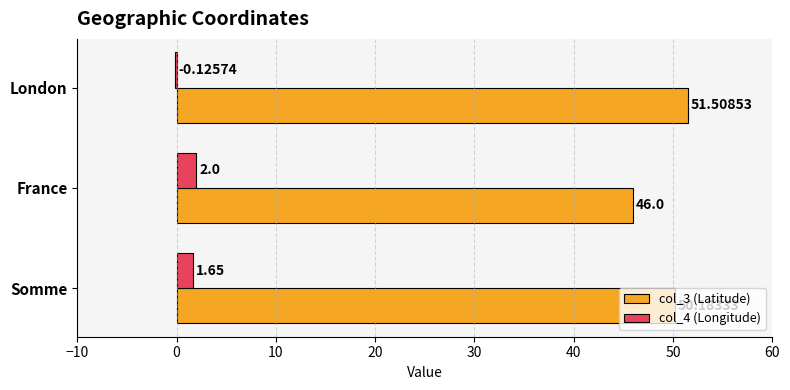

Which series changed the most between Somme and London?

col_4 (Longitude)